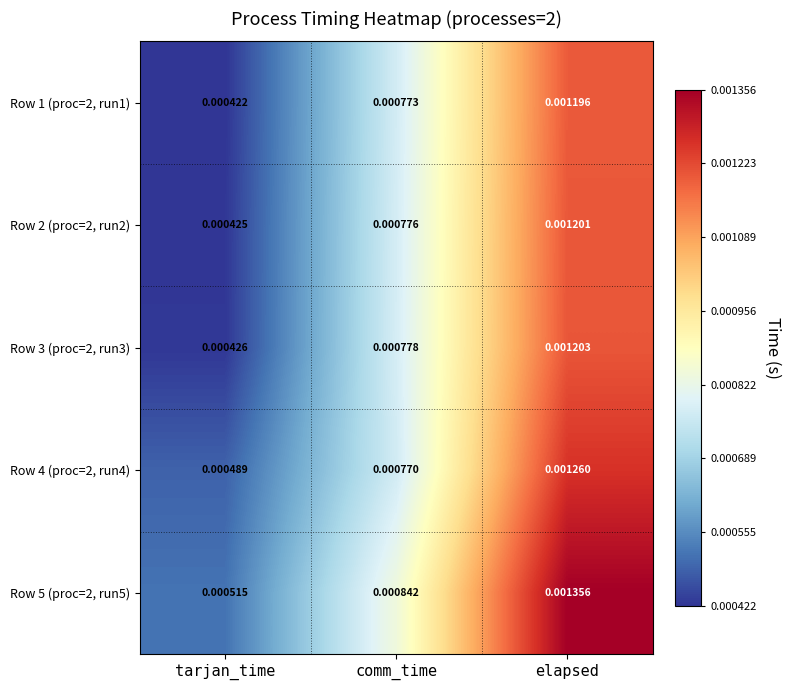

At which label is Row 5 (proc=2, run5) closest to 0?

tarjan_time